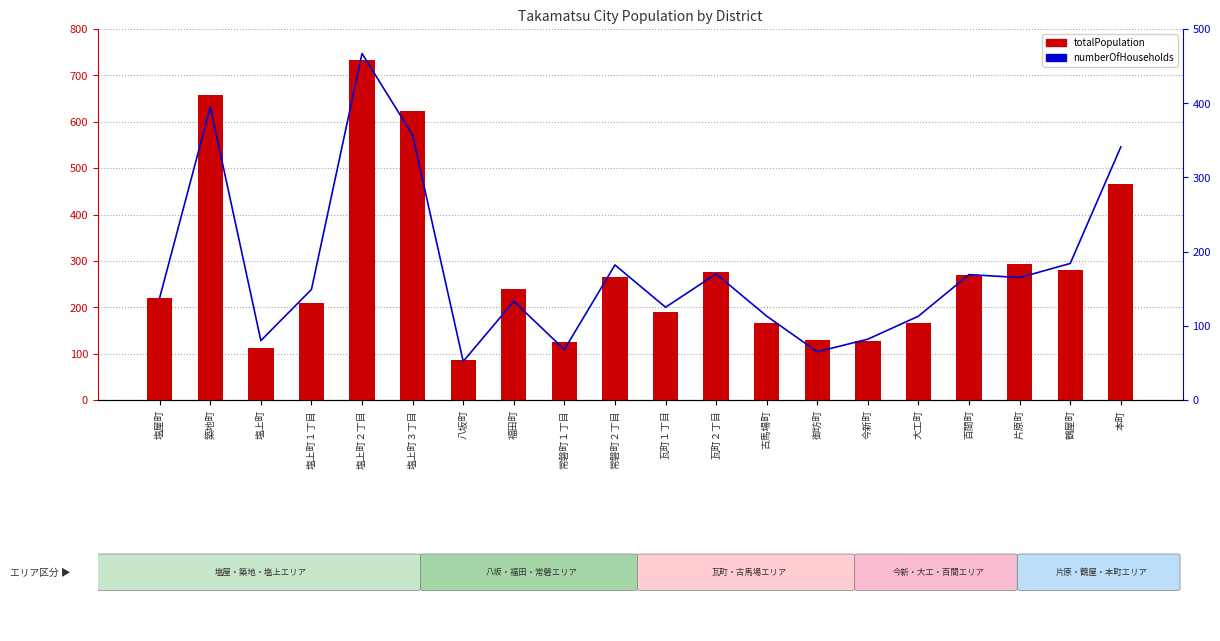

True or false: totalPopulation has a value of 415 at 瓦町２丁目.

False